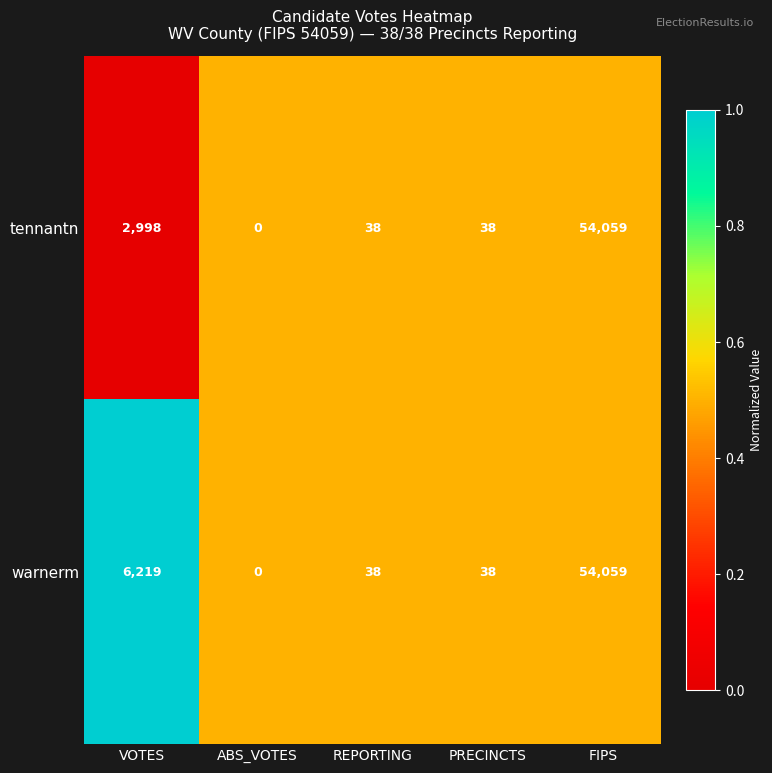

At which label does tennantn reach its peak?

FIPS